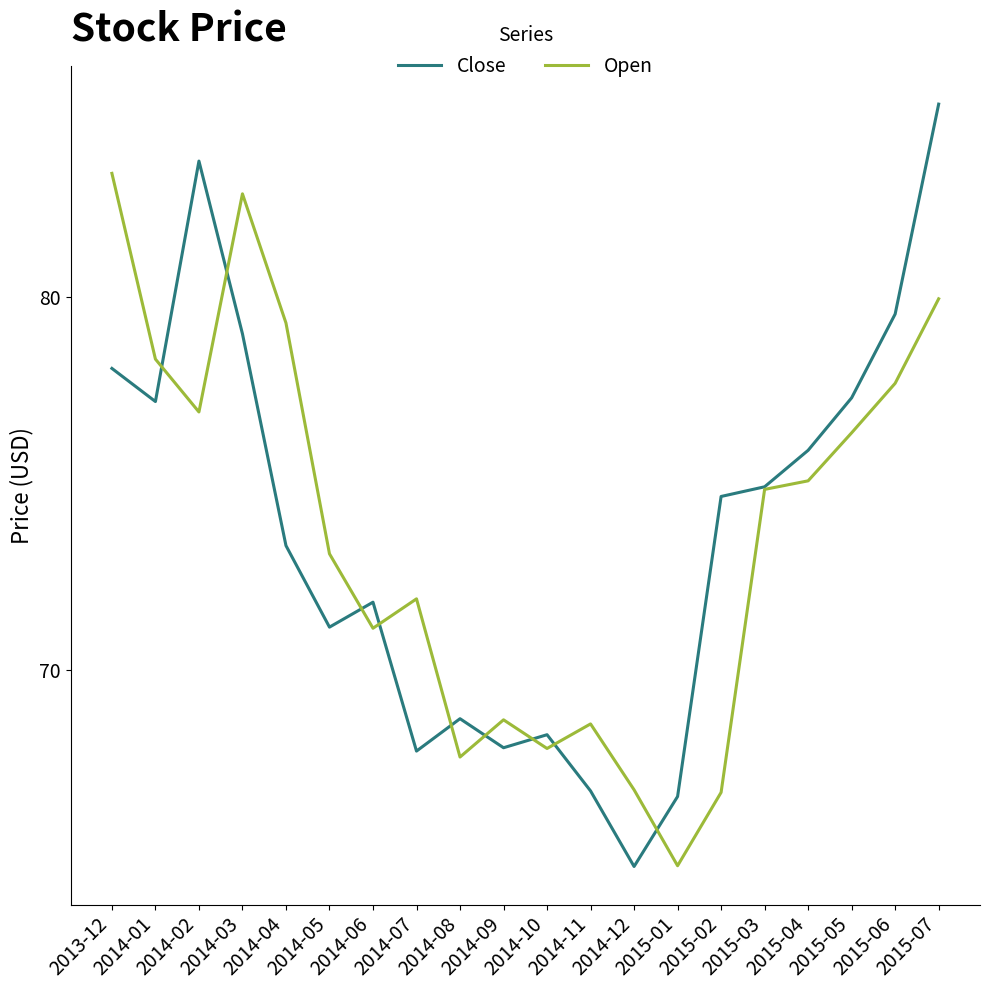

What is the difference between the Close values at 2015-03 and 2014-09?

7.0